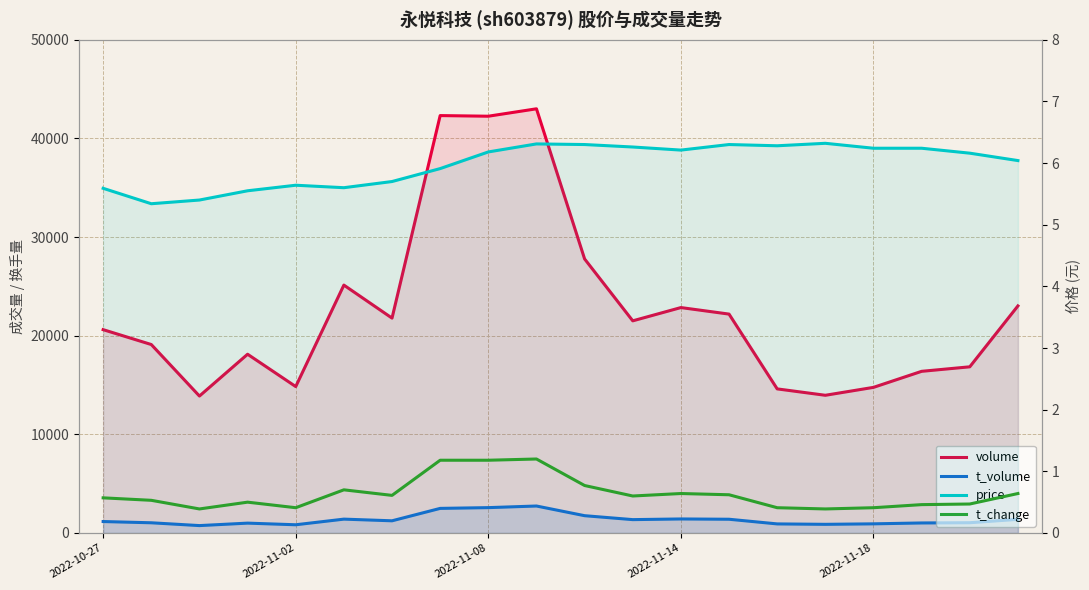

What is the sum of all t_volume values?

27316.0